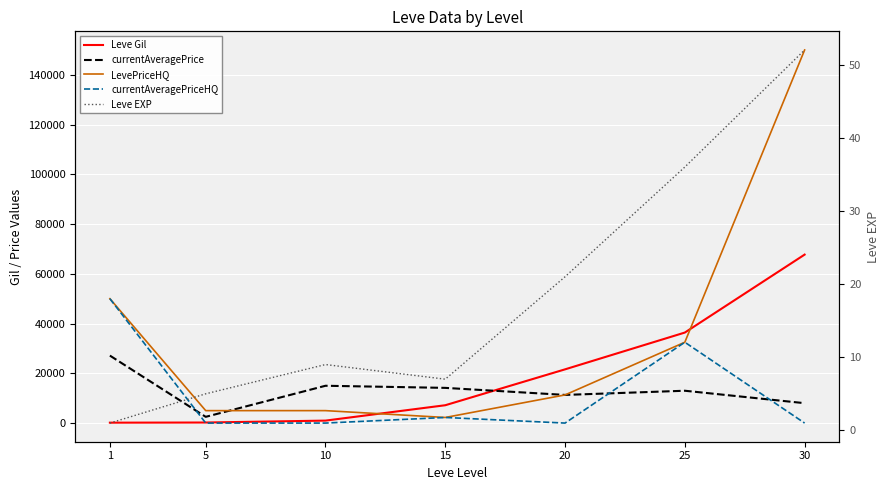

How many lines are shown in the chart?

5